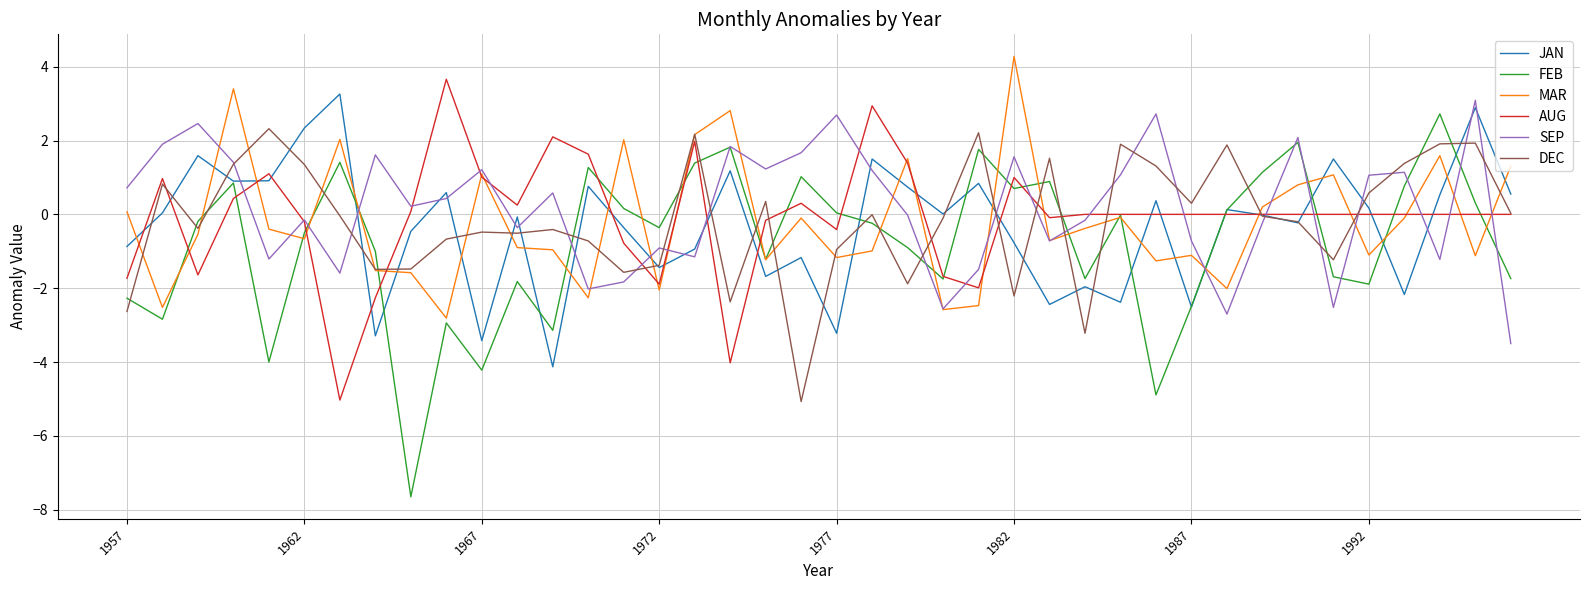

What is the difference between the maximum and minimum values in the SEP series?

6.6